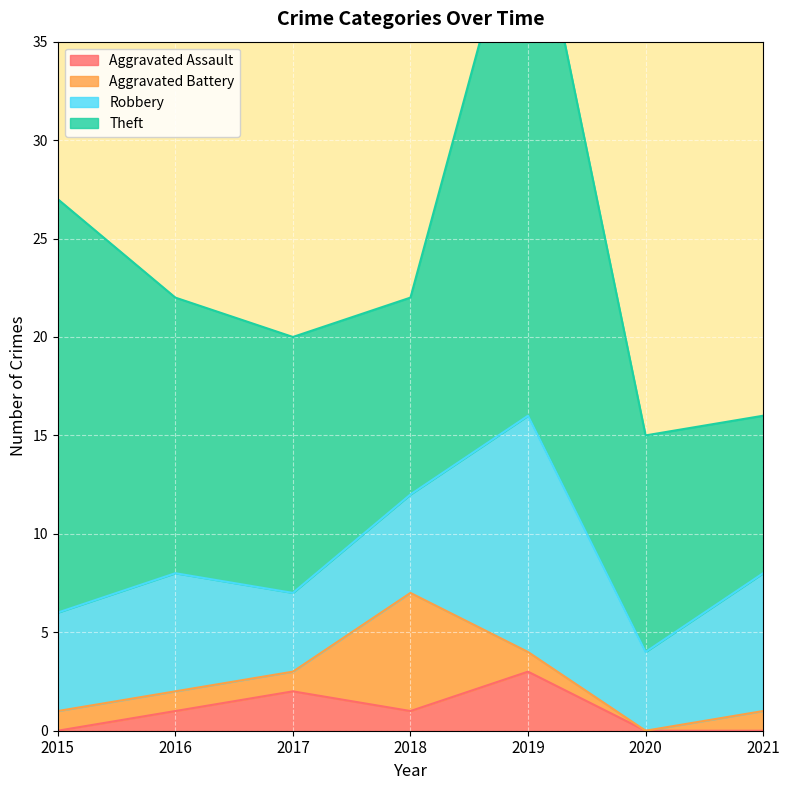

What is the spread (max minus min) of values at 2016?

13